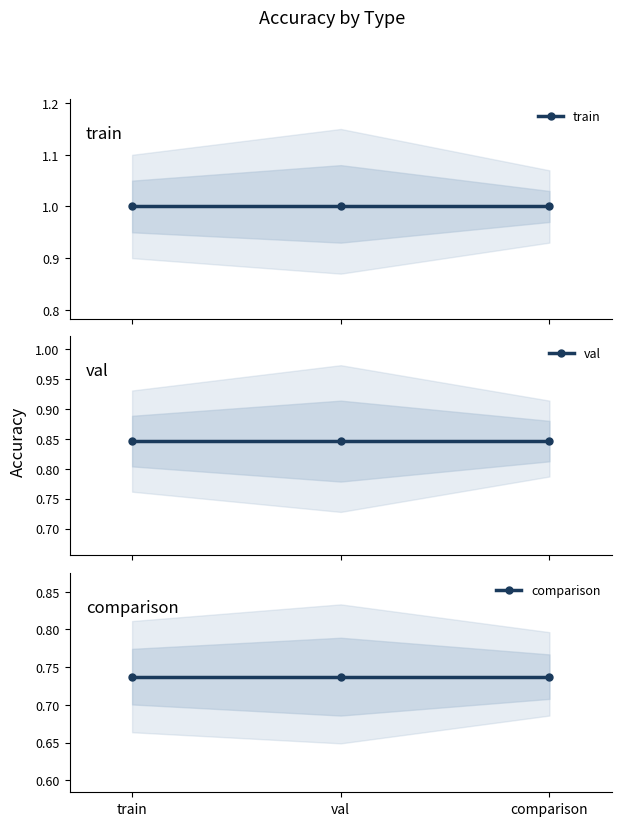

Reading left to right, what are all the values shown in this chart?

train: 1.0	1.0	1.0
val: 0.8	0.8	0.8
comparison: 0.7	0.7	0.7